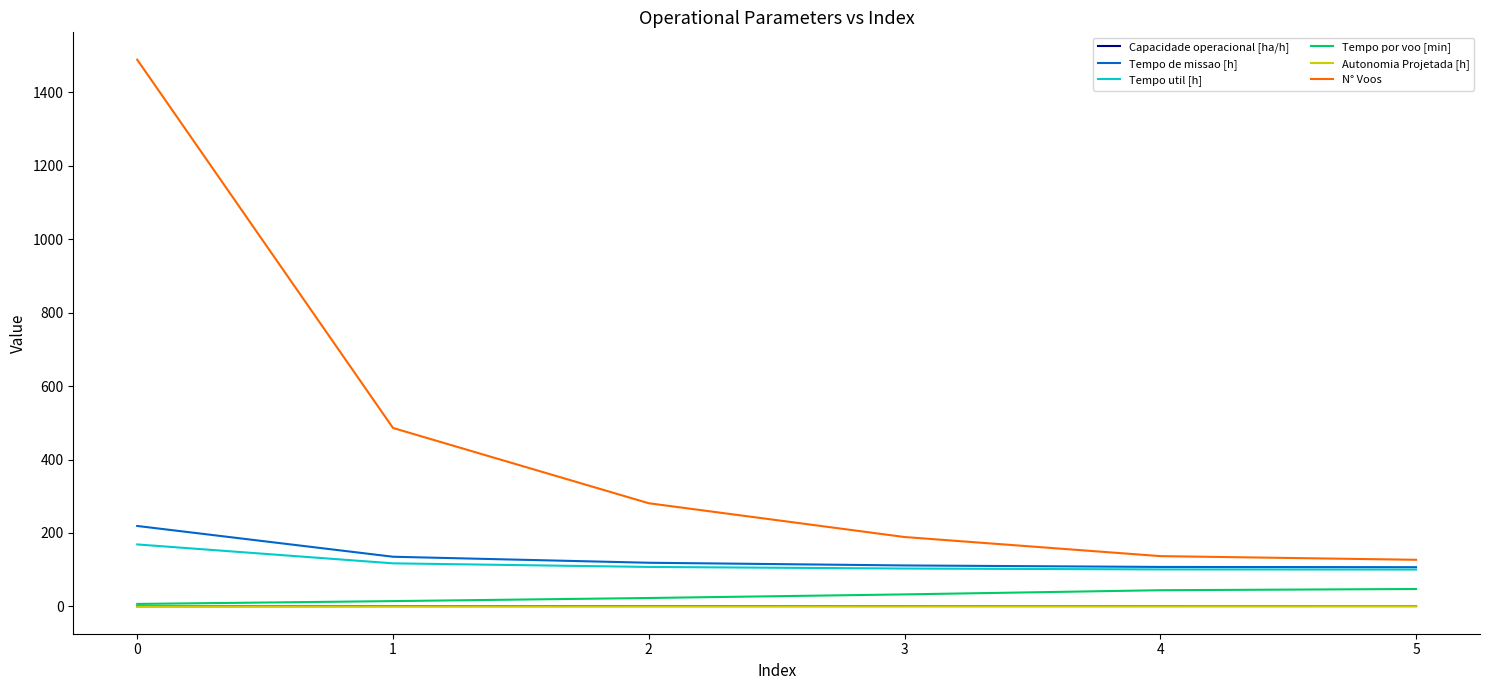

At which category is the sum across all series the highest?

0